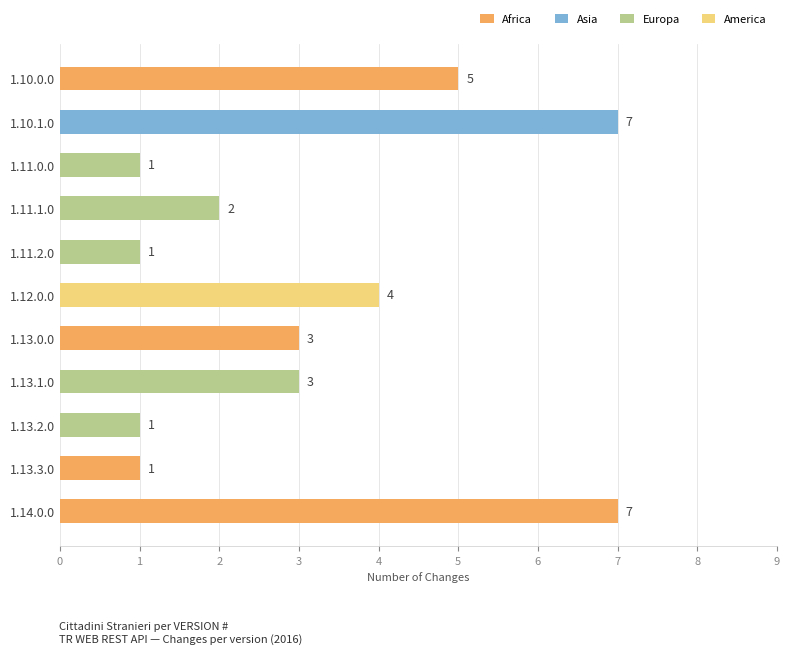

The value at 1.11.0.0 is 0. True or false?

False